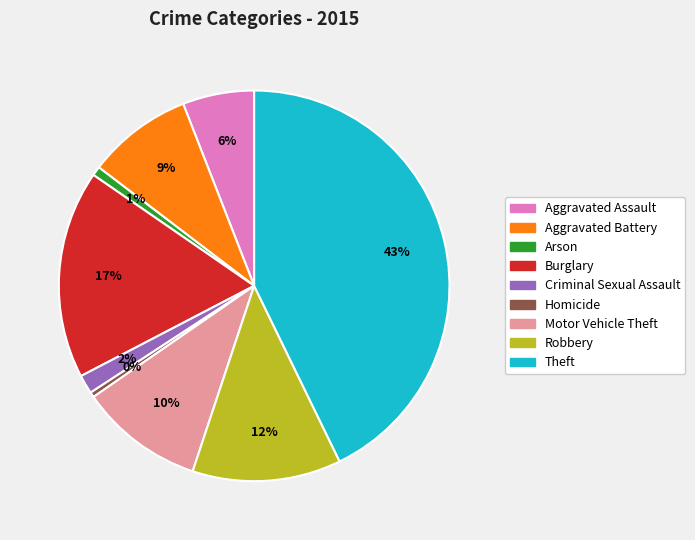

Is Burglary the majority of the pie?

No